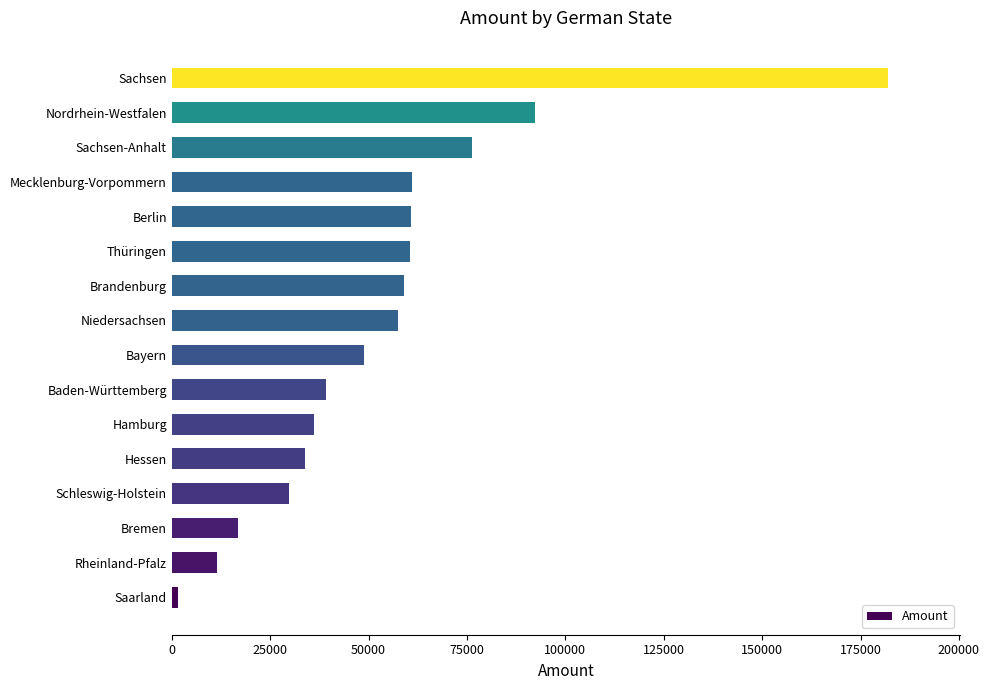

What is the change in value from Brandenburg to Sachsen?

+123076